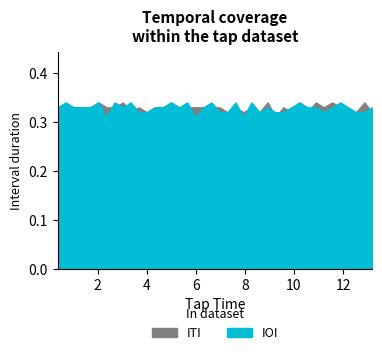

Rank the categories by ITI value from lowest to highest.

9.24, 0.37, 3.35, 4.0, 5.32, 7.29, 7.94, 8.59, 9.89, 10.55, 12.21, 12.53, 13.19, 0.7, 1.03, 1.36, 1.69, 2.36, 2.69, 3.68, 4.33, 4.66, 5.65, 5.98, 6.31, 6.64, 6.97, 7.62, 8.27, 9.57, 11.22, 11.89, 2.03, 3.03, 5.0, 8.93, 10.23, 10.89, 11.56, 12.87